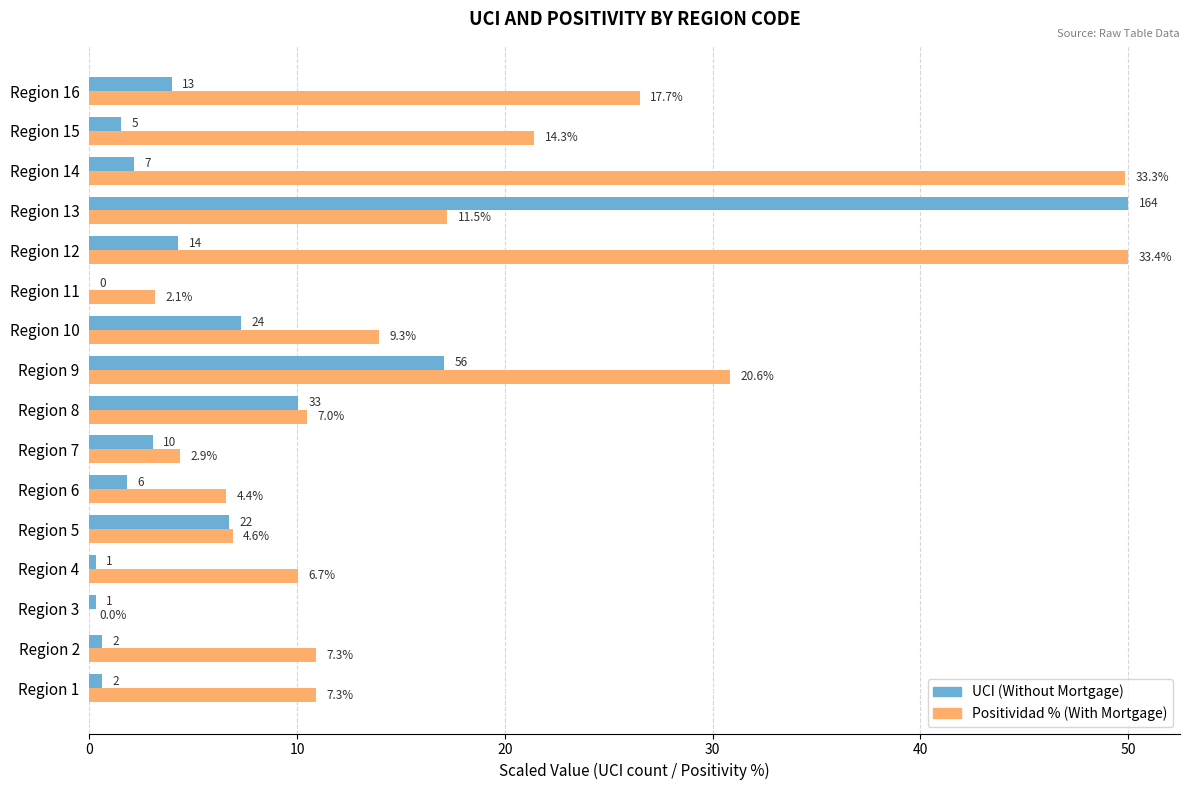

How many values in the UCI (Without Mortgage) series exceed 3?

8